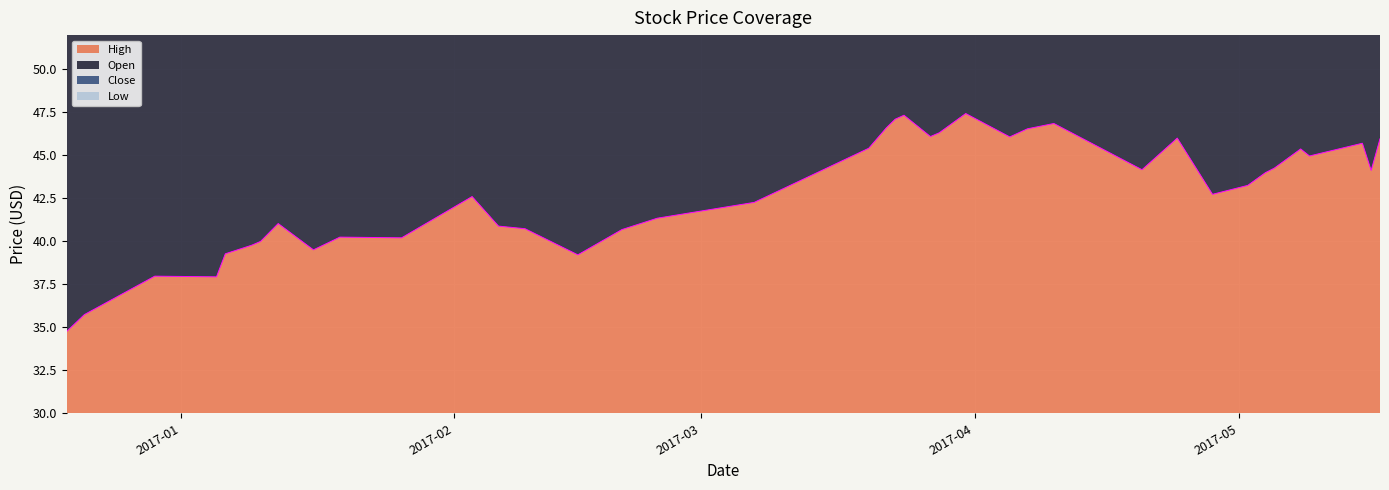

True or false: Close and High cross at least once.

False